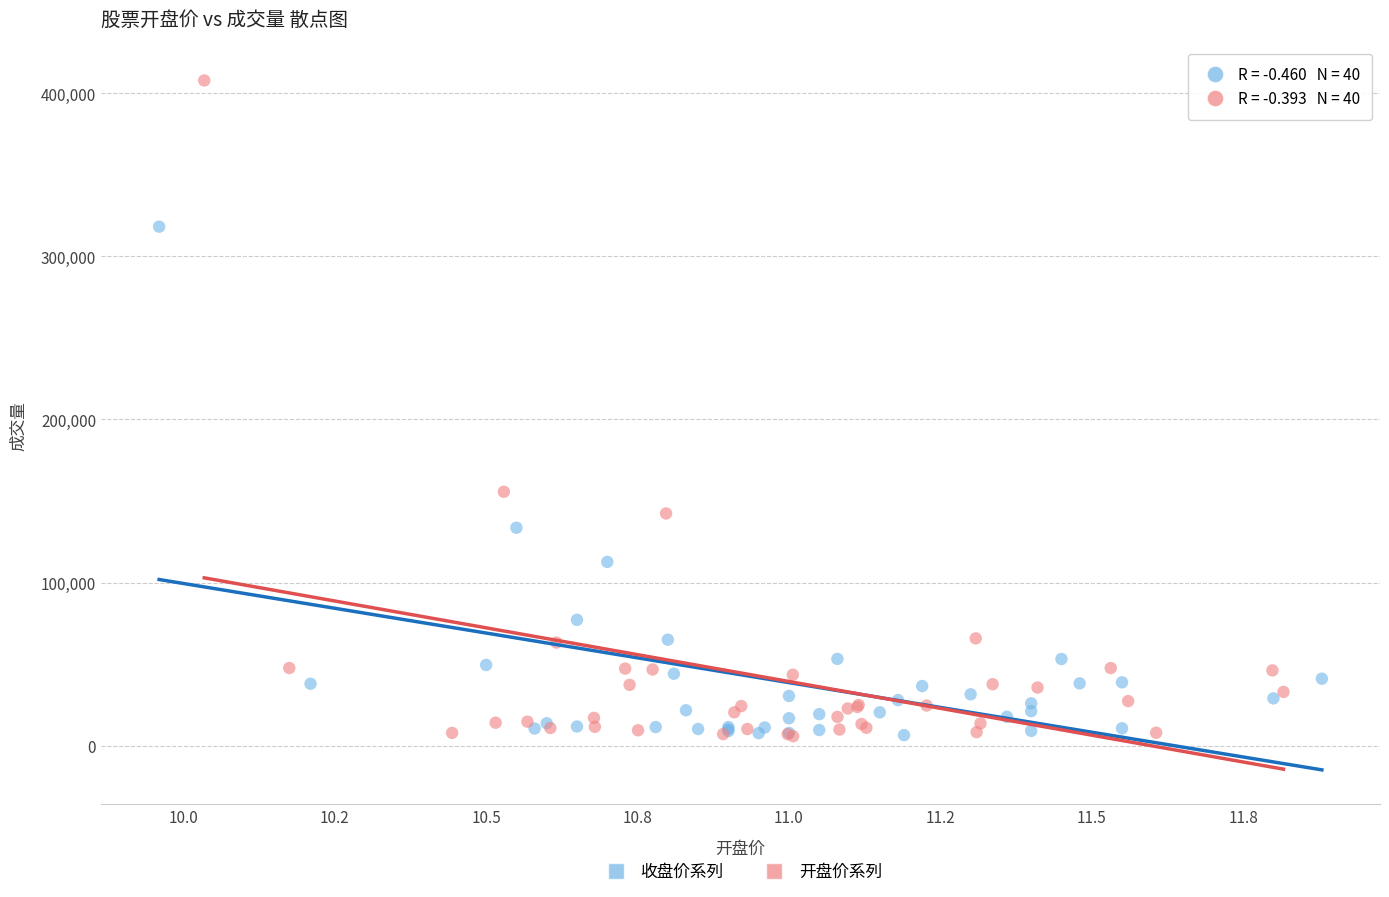

Which series has the largest Y range (max minus min)?

开盘价系列